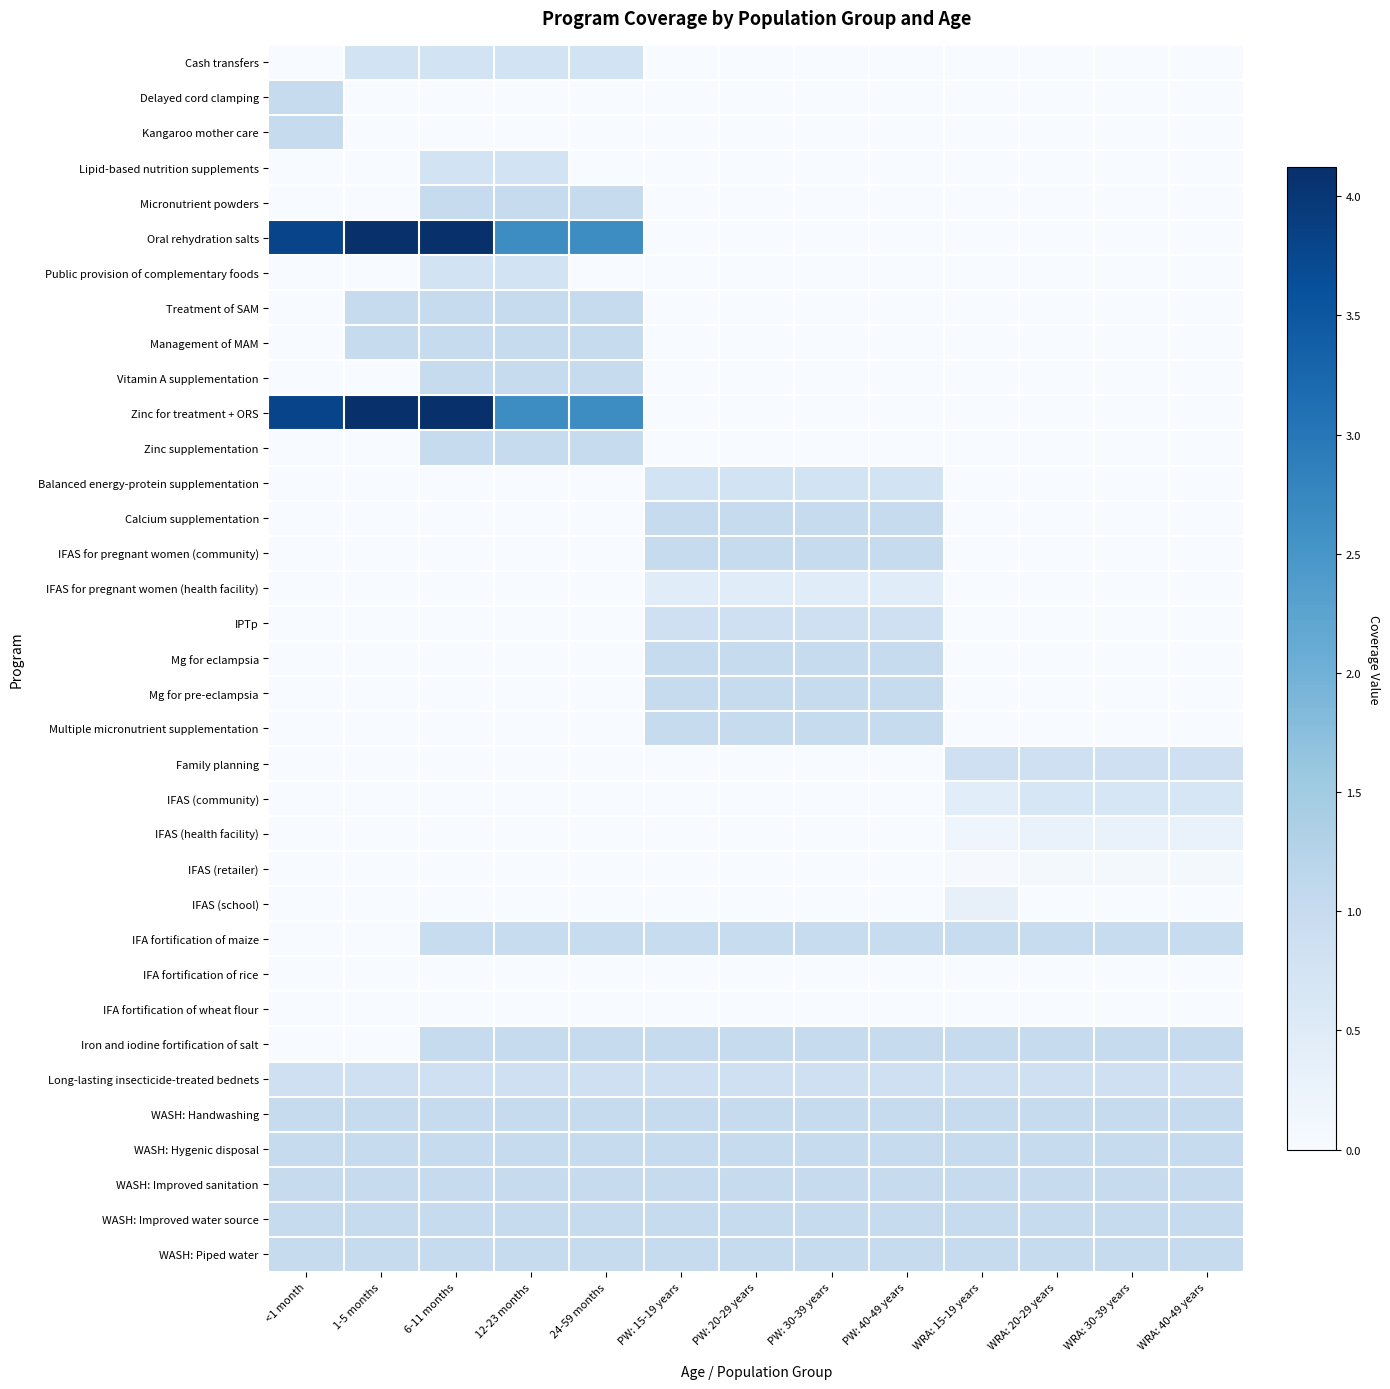

Which series has the largest range (max minus min)?

Oral rehydration salts